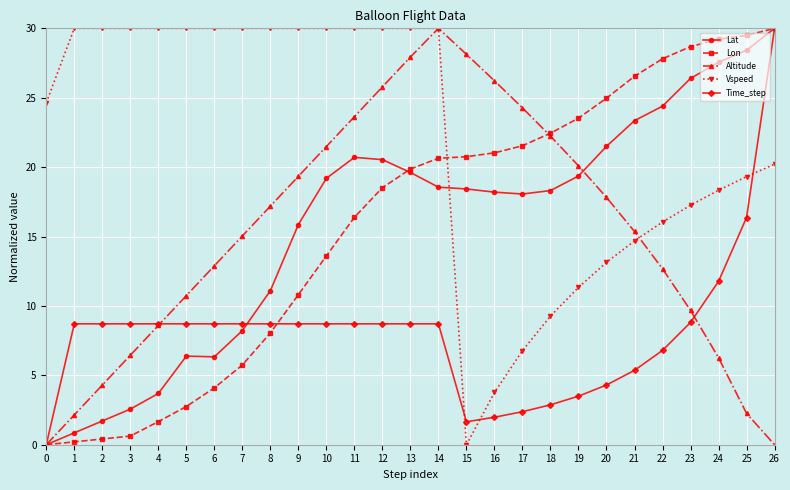

The Lon series shows 27.8 at 22. True or false?

True